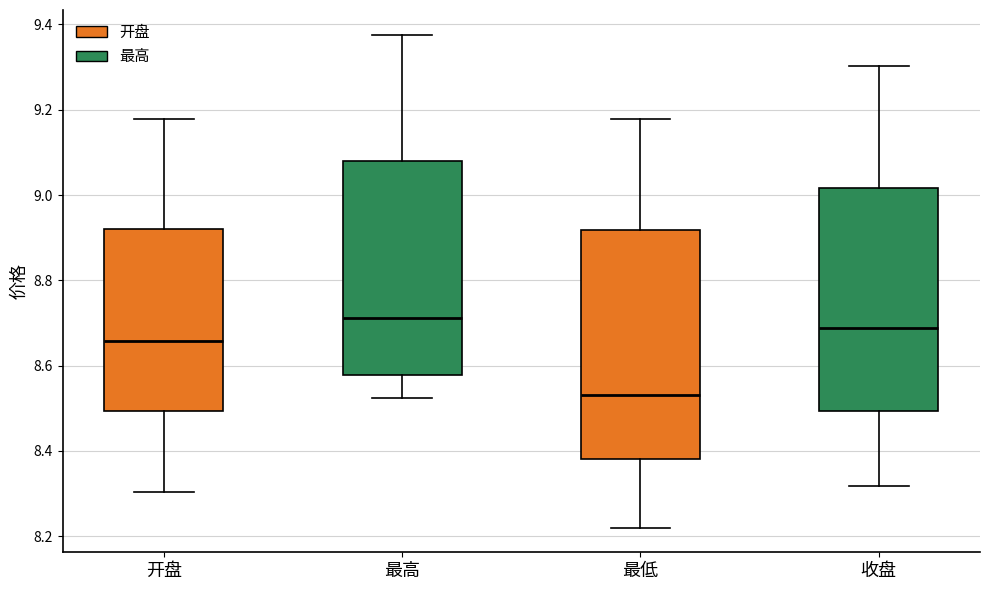

Which box's median line is the lowest?

最低